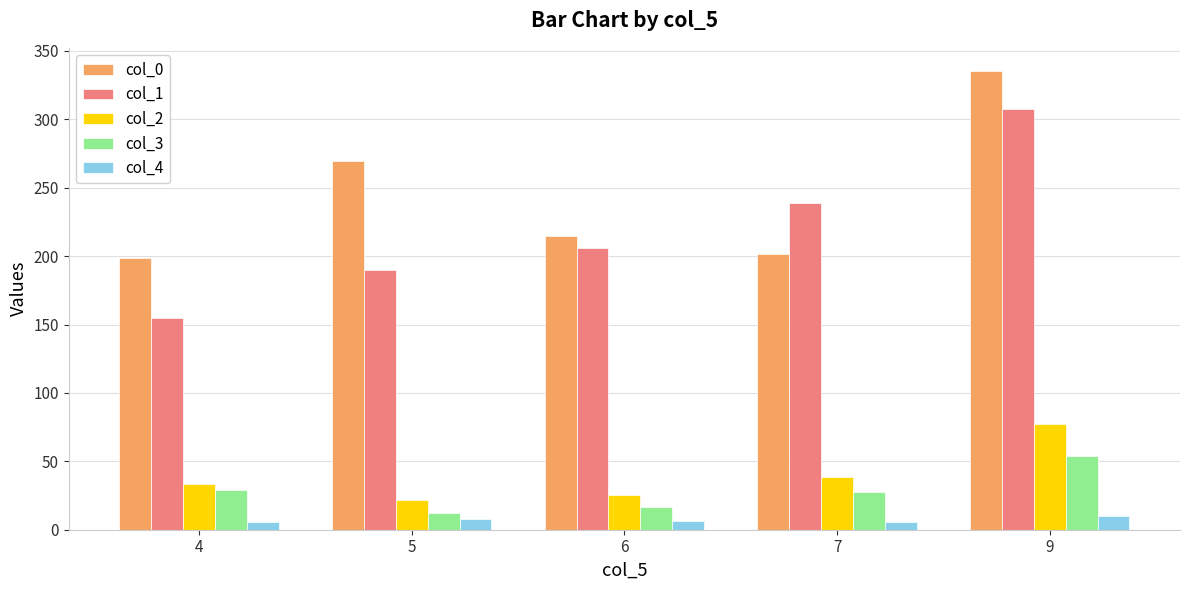

True or false: col_2 has a value of 33.1 at 4.

True